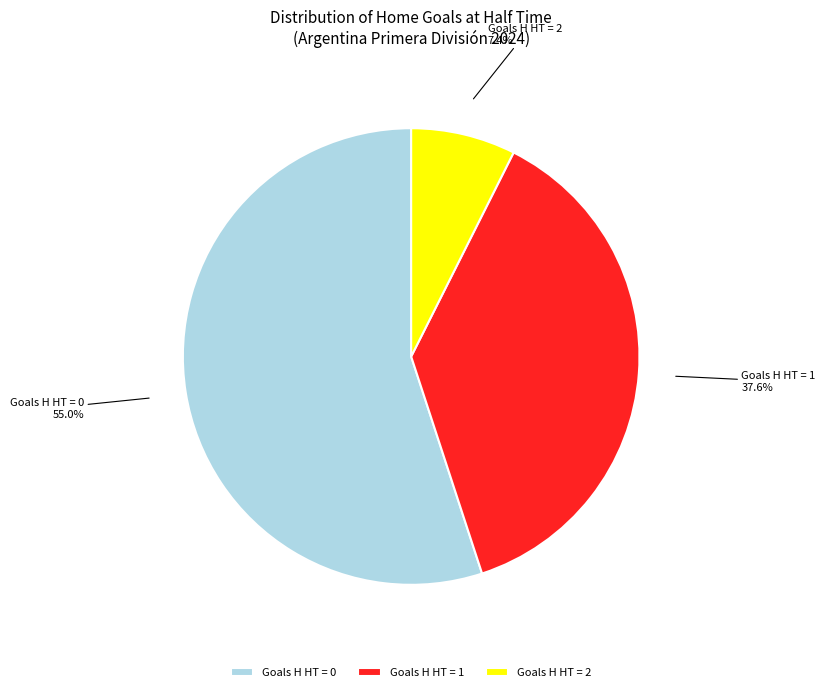

How many slices are in this pie chart?

3